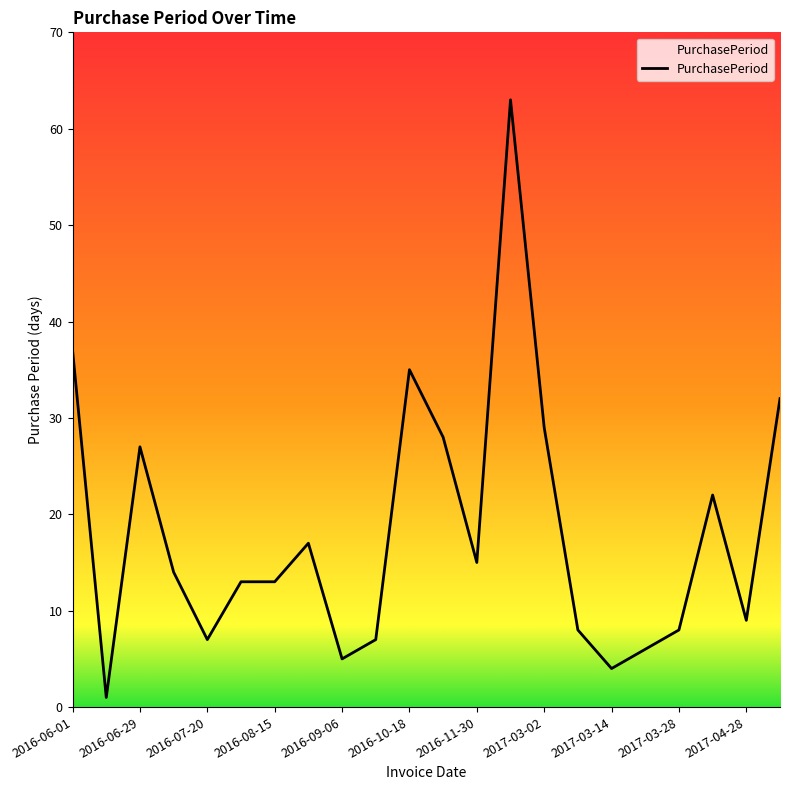

Is this an area chart (filled region under the line)?

No